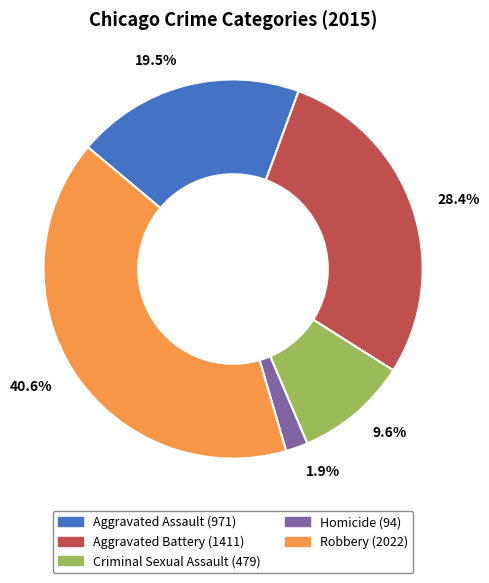

Is Aggravated Battery the majority of the pie?

No